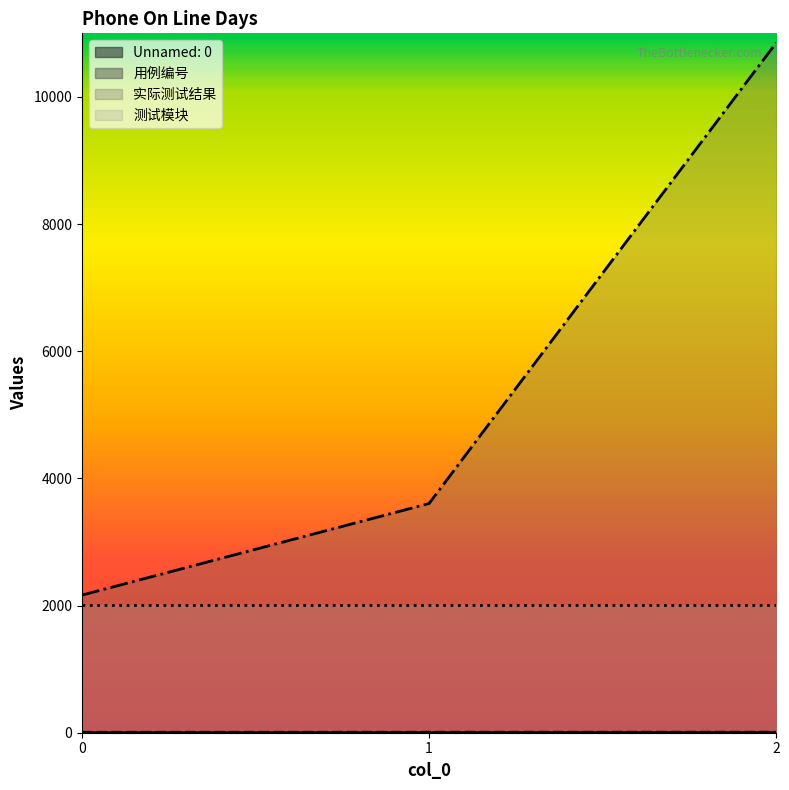

At which category does the chart reach its peak across all series?

2